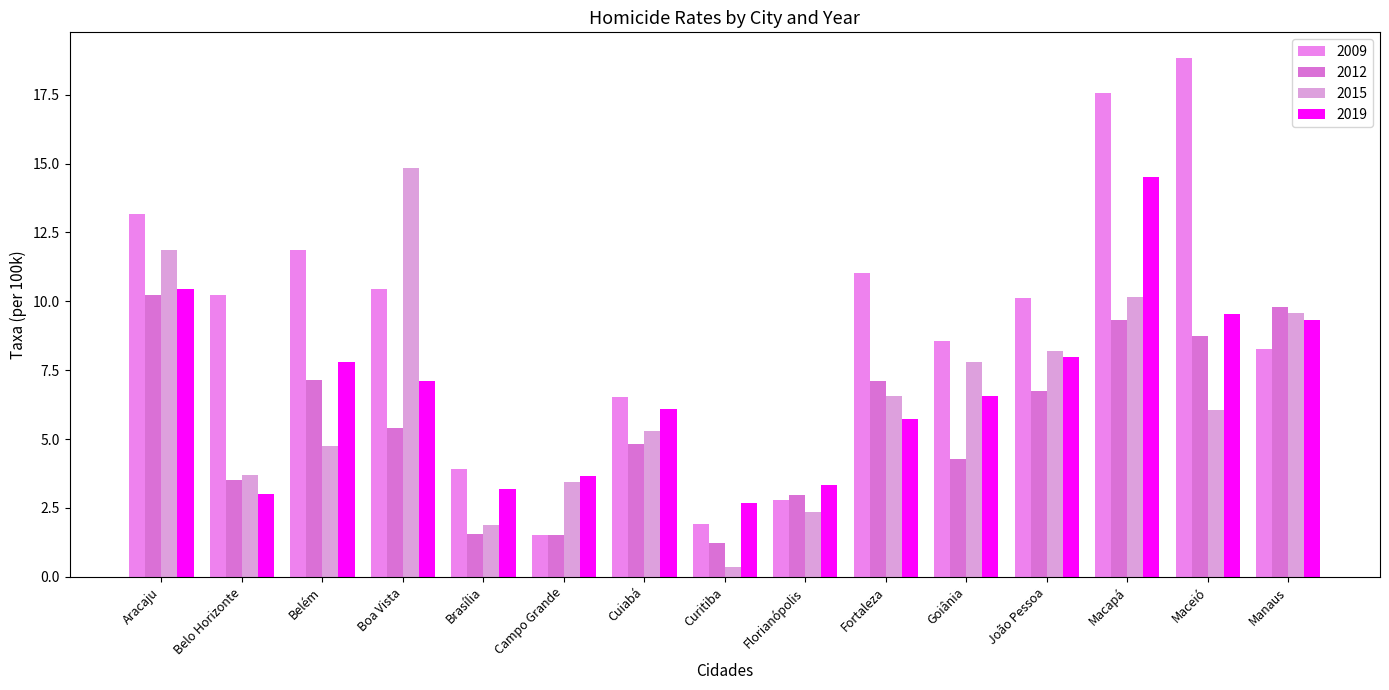

Which series has the largest range (max minus min)?

2009